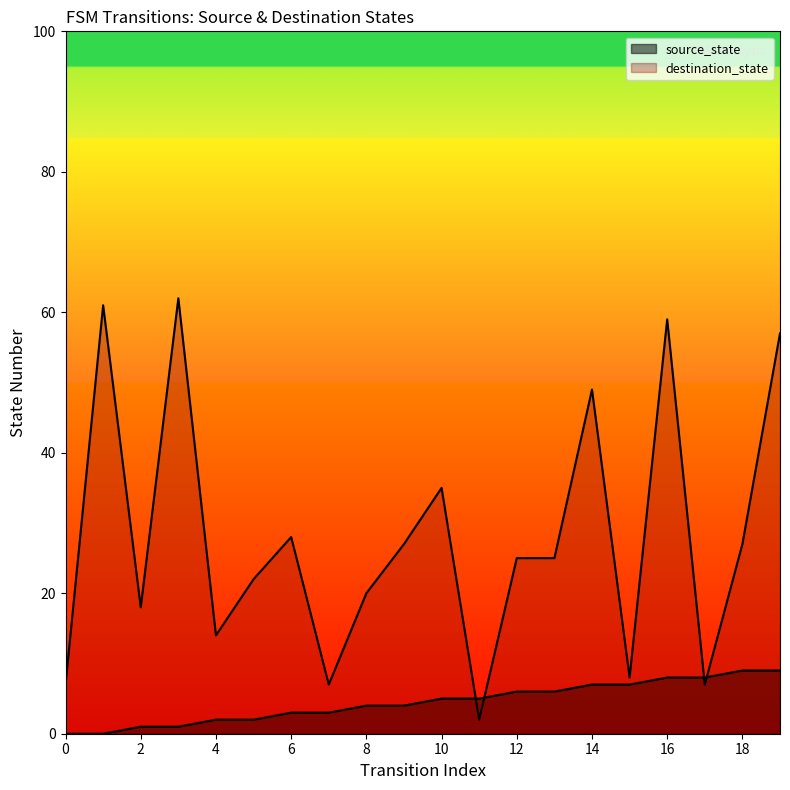

What are all the series names shown in the legend?

source_state, destination_state